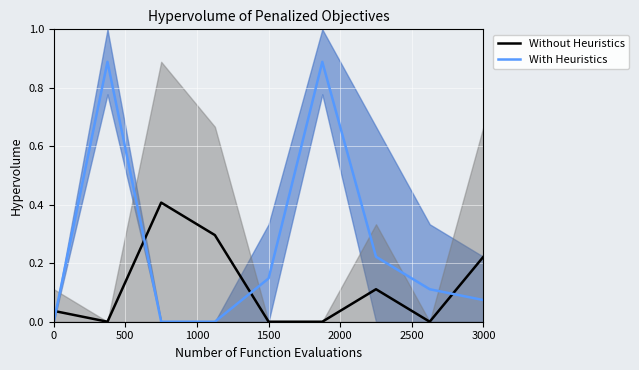

Which series changed the most between 1000 and 1500?

Without Heuristics